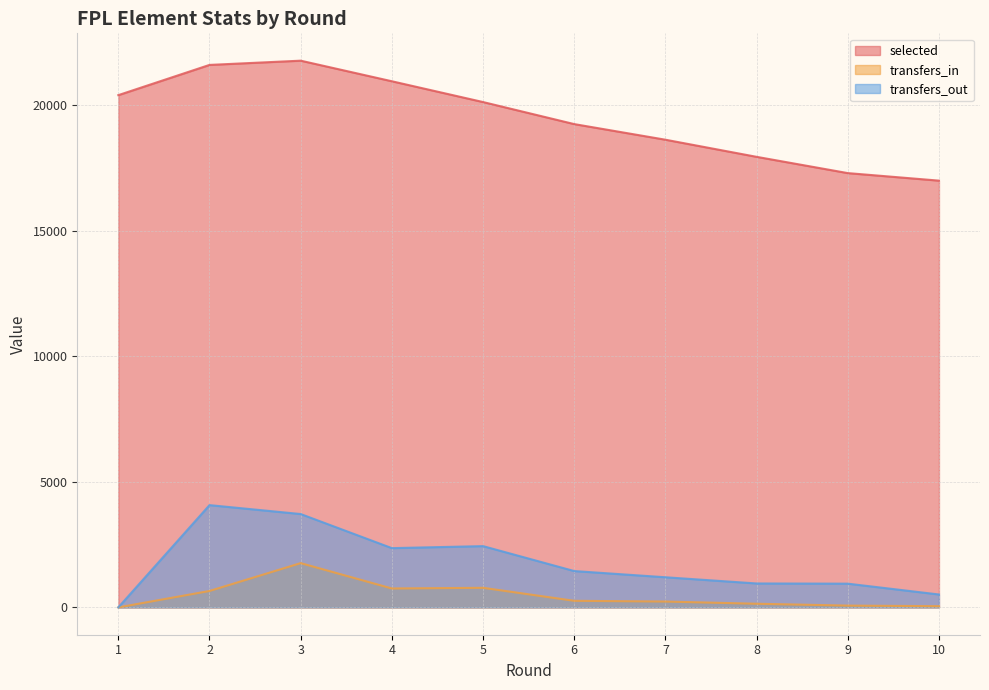

At 6, list the series in order from smallest to largest.

transfers_in, transfers_out, selected